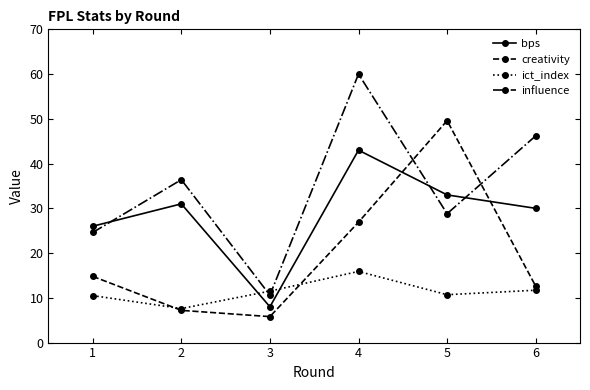

Is it true that ict_index equals 10.1 at 4?

False